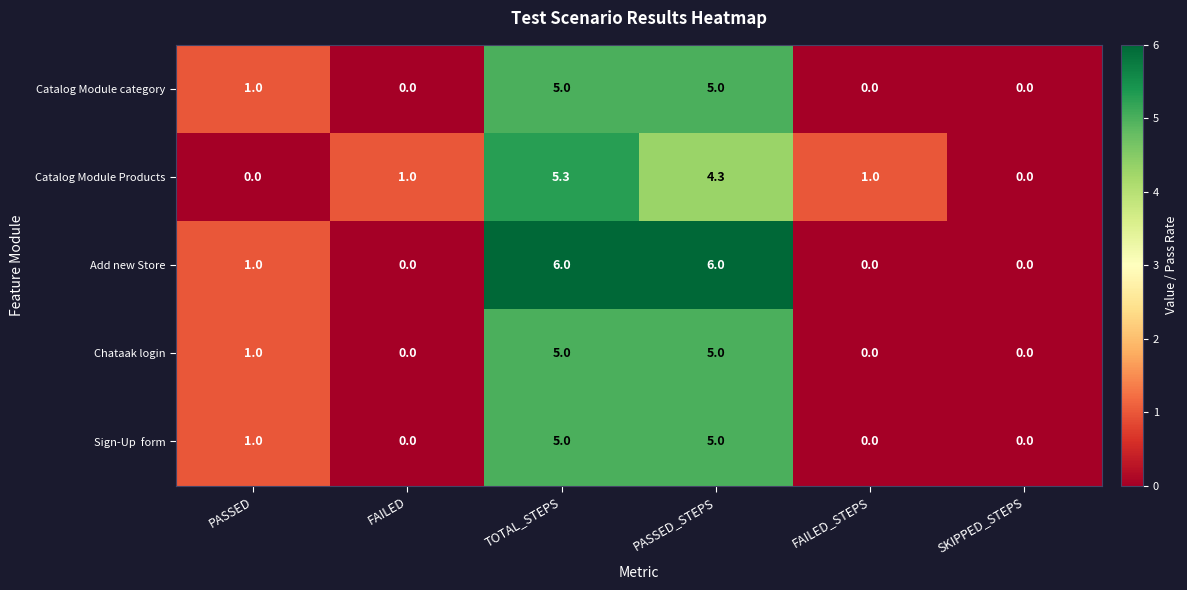

How many series are shown in this chart?

5